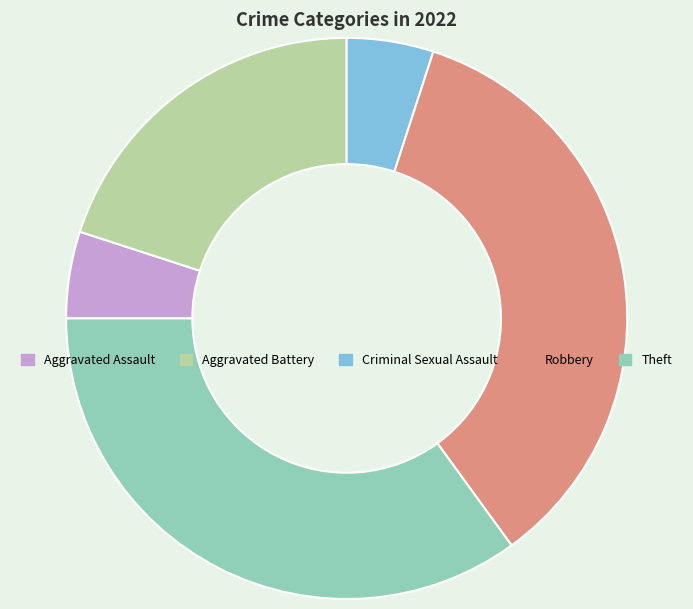

Which has a higher value, Criminal Sexual Assault or Robbery?

Robbery